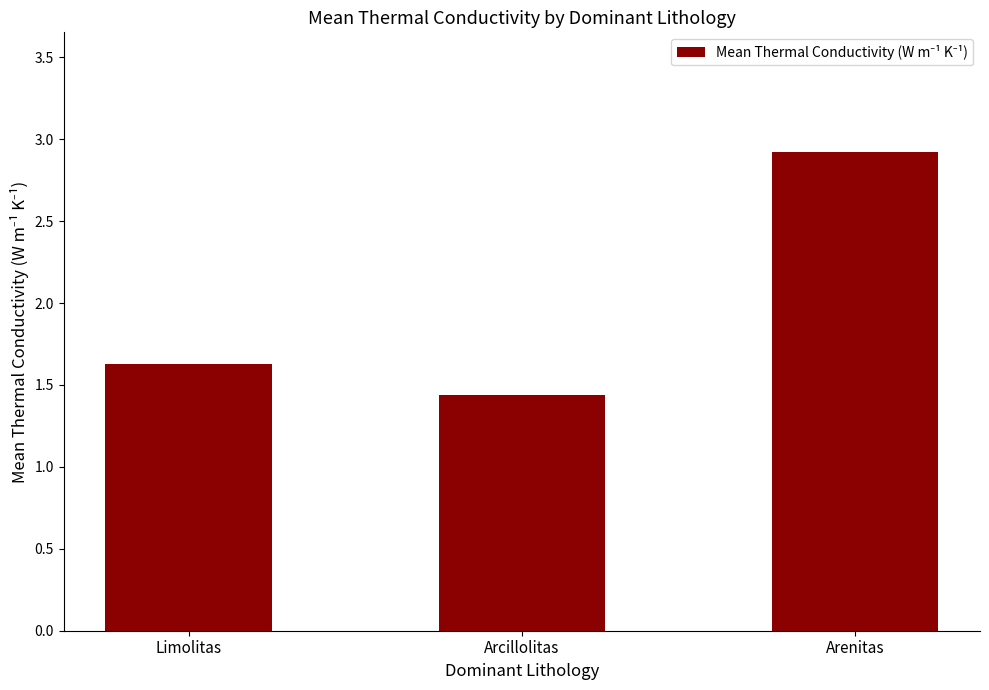

What is the difference between the values at Arcillolitas and Arenitas?

1.5